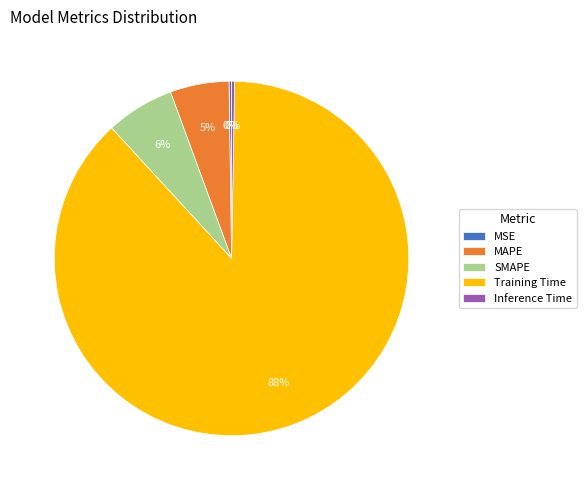

Does any single category account for the majority?

Yes